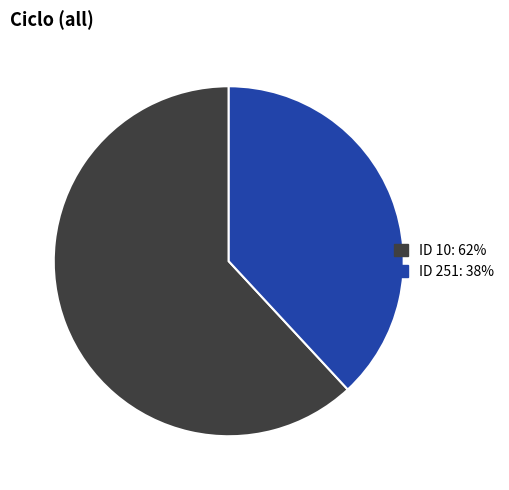

Does any single category account for the majority?

Yes